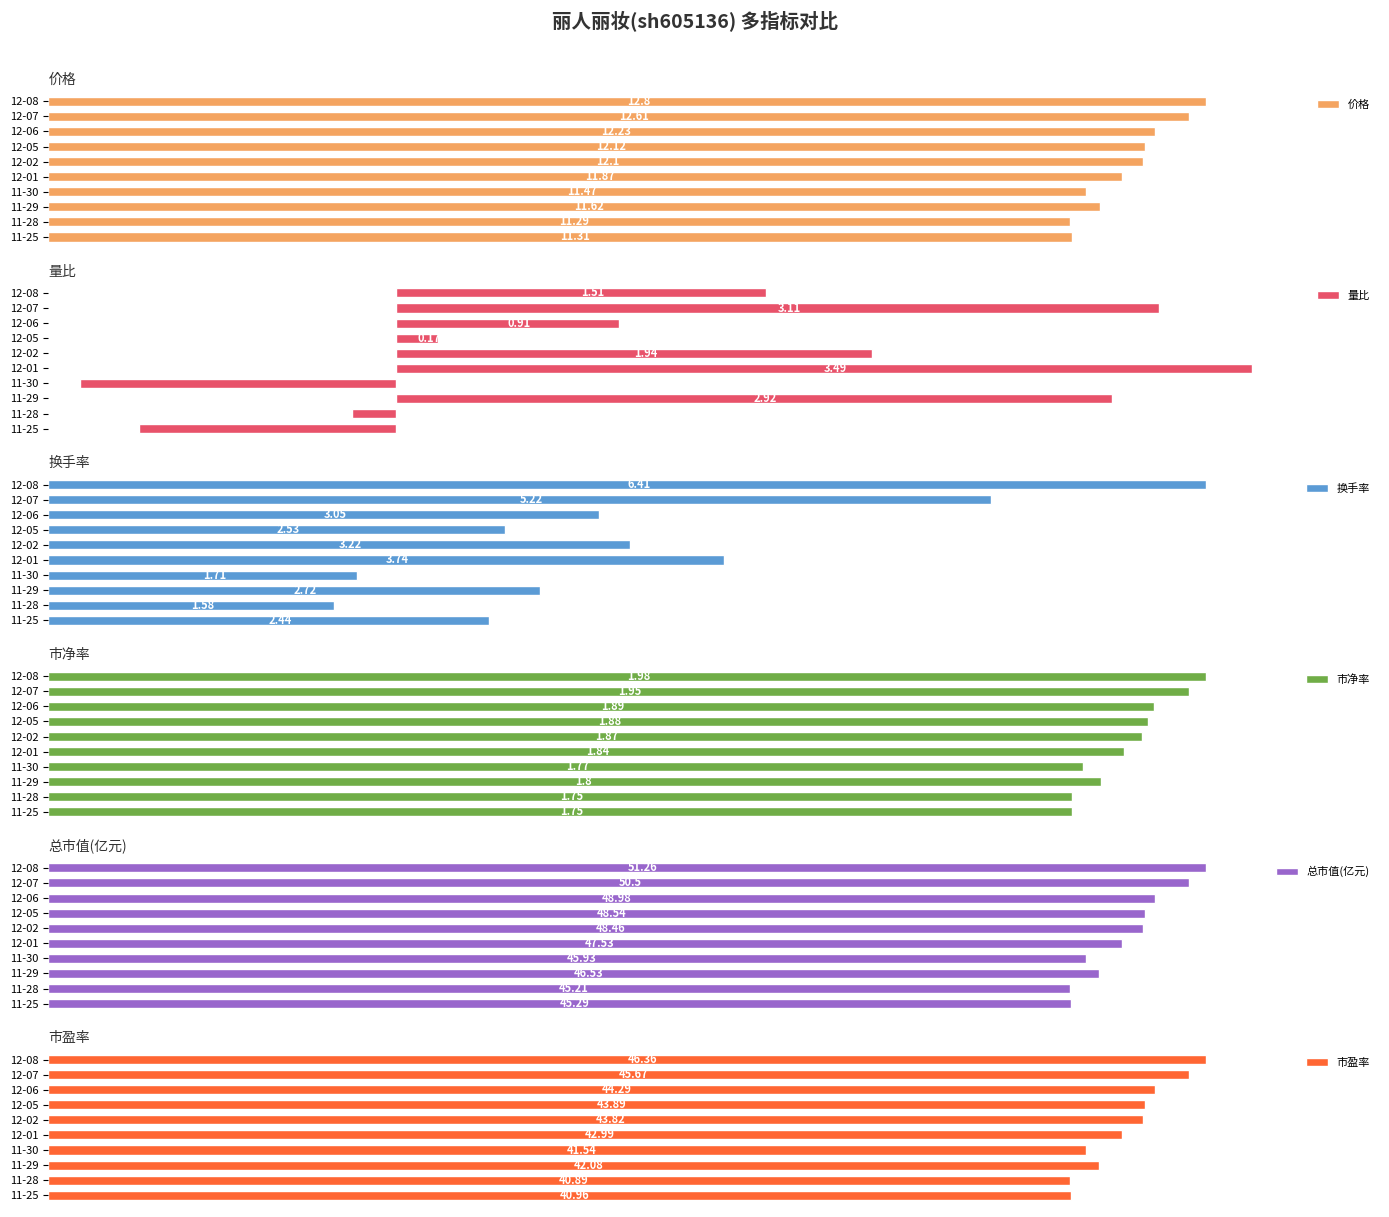

List the labels in order of 价格 value, smallest first.

11-28, 11-25, 11-30, 11-29, 12-01, 12-02, 12-05, 12-06, 12-07, 12-08